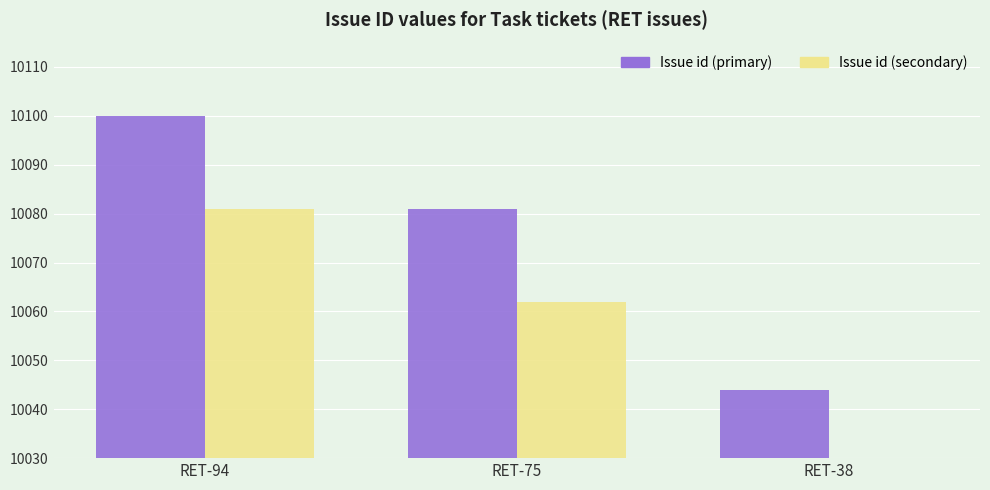

Reading right to left, transcribe all the data shown in this chart.

Issue id (primary): RET-38=10044	RET-75=10081	RET-94=10100
Issue id (secondary): RET-38=10025	RET-75=10062	RET-94=10081